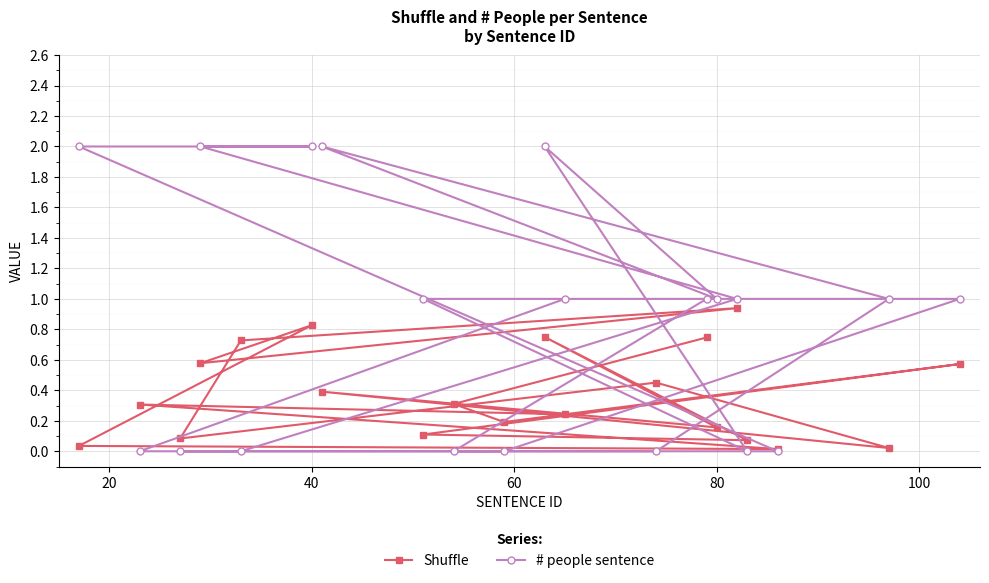

Which series has the largest range (max minus min)?

# people sentence